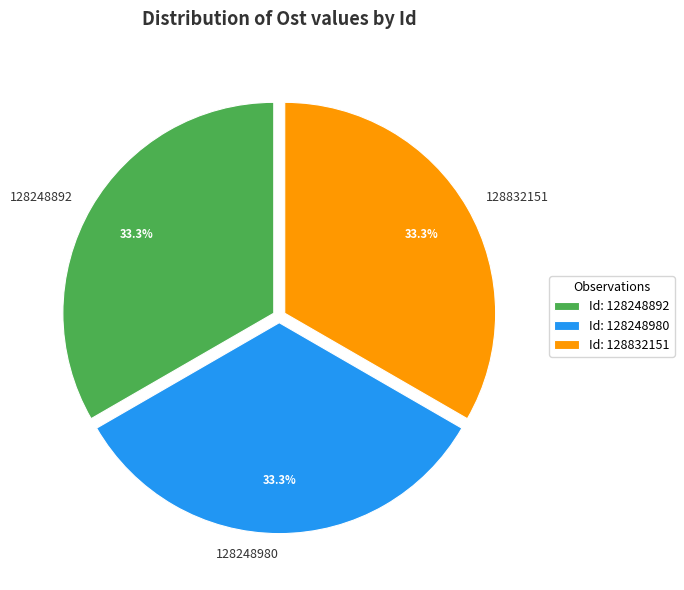

Does 128248892 represent more than half of the total?

No